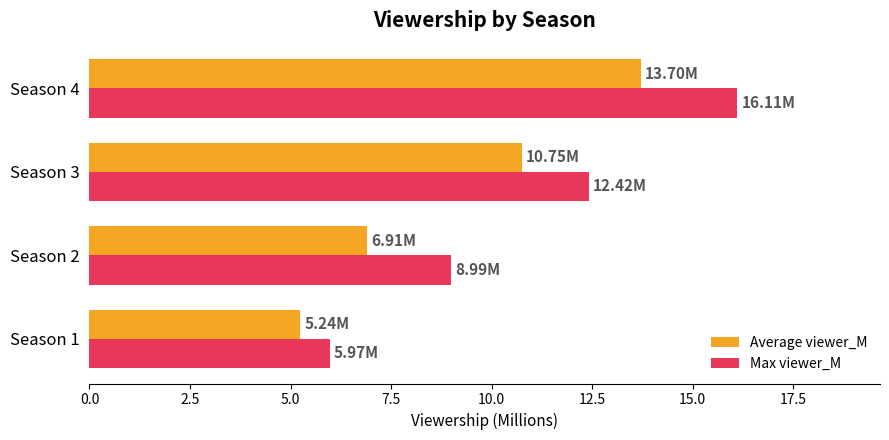

Which series has the largest range (max minus min)?

Max viewer_M